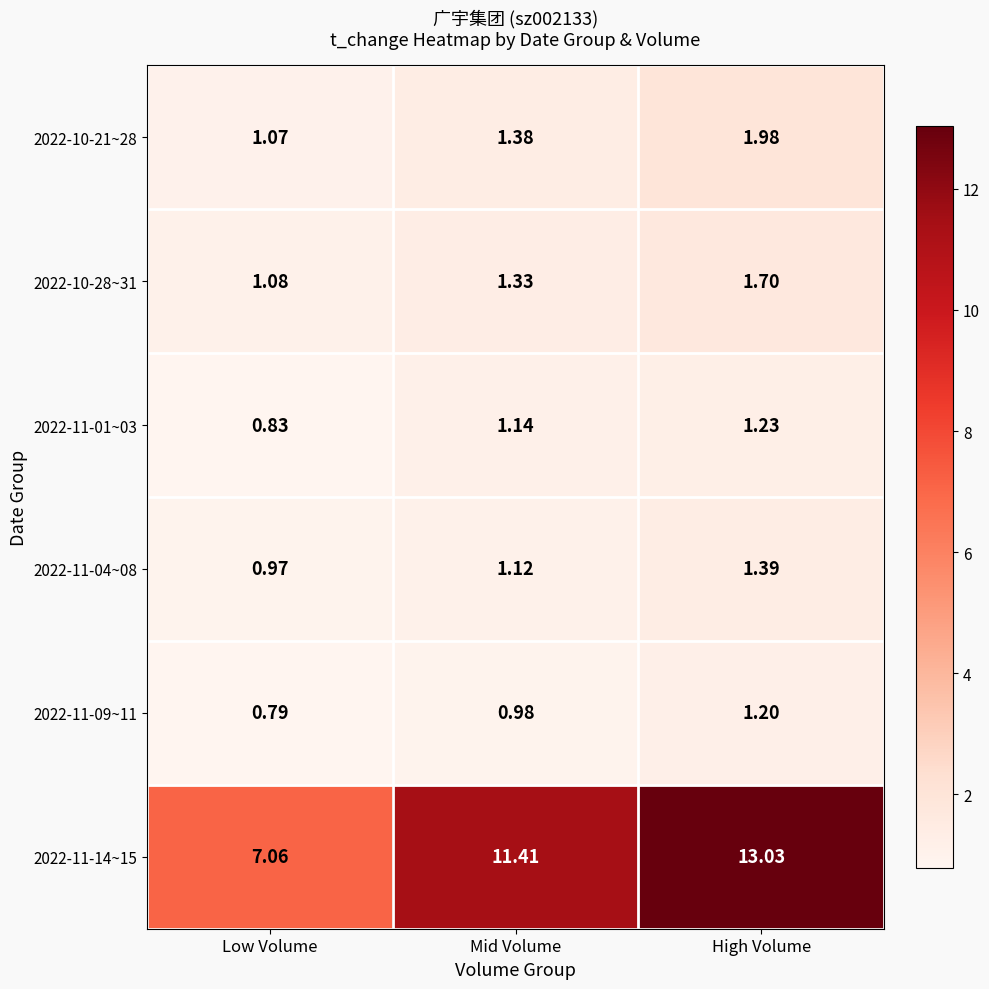

What is the total value across all series at Low Volume?

11.8